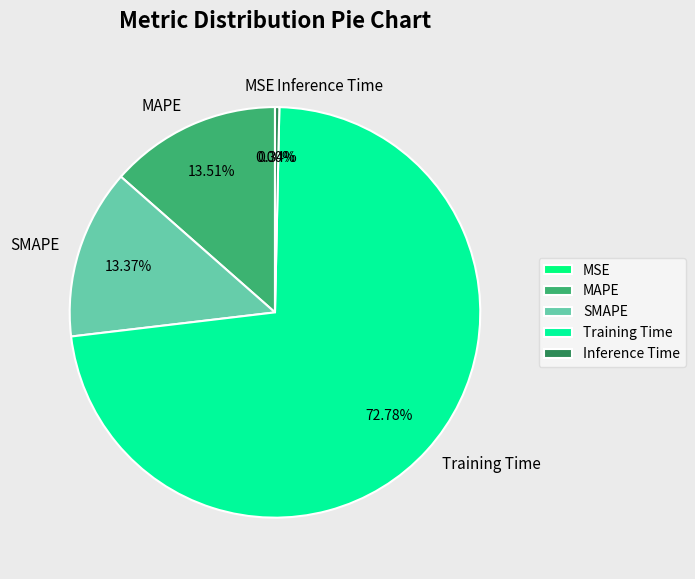

To the nearest percent, what is the average slice percentage?

20%